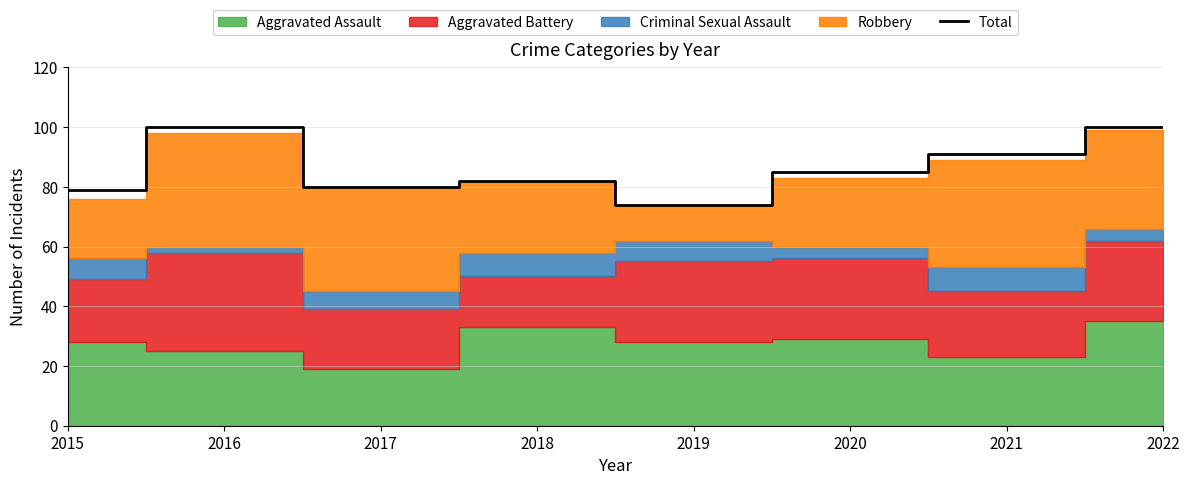

Rank the categories by value from highest to lowest.

2016, 2022, 2021, 2020, 2018, 2017, 2015, 2019